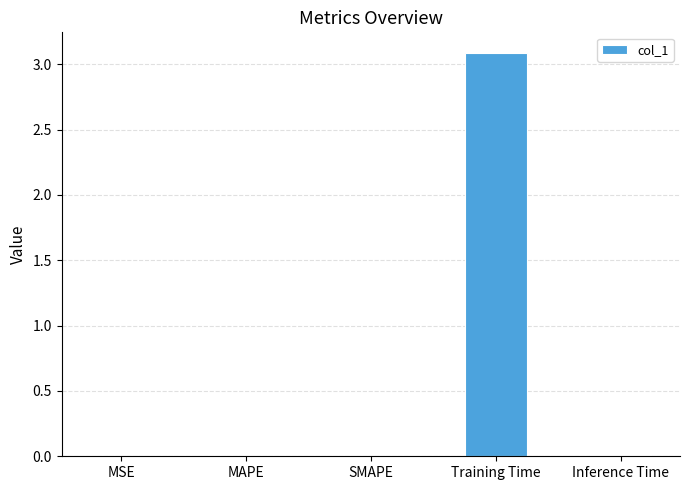

At which category does the chart reach its peak across all series?

Training Time